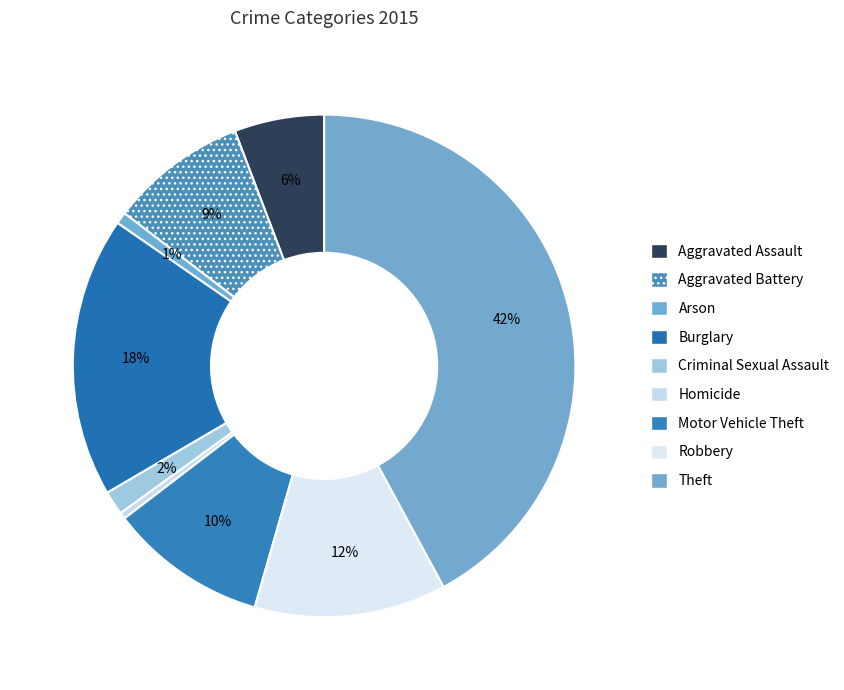

Which slice is the largest?

Theft